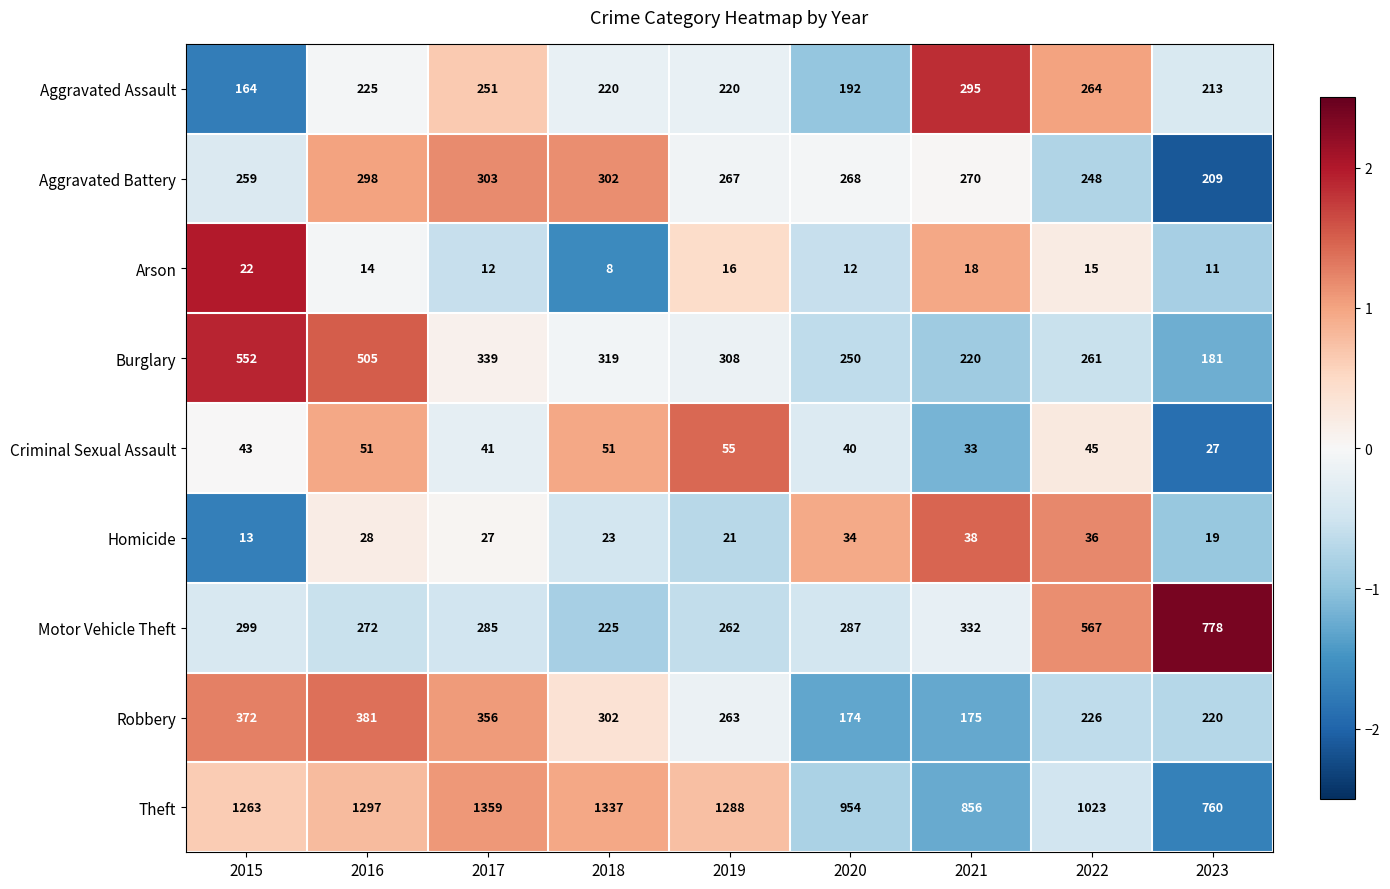

At 2022, list the series in order from largest to smallest.

Theft, Motor Vehicle Theft, Aggravated Assault, Burglary, Aggravated Battery, Robbery, Criminal Sexual Assault, Homicide, Arson